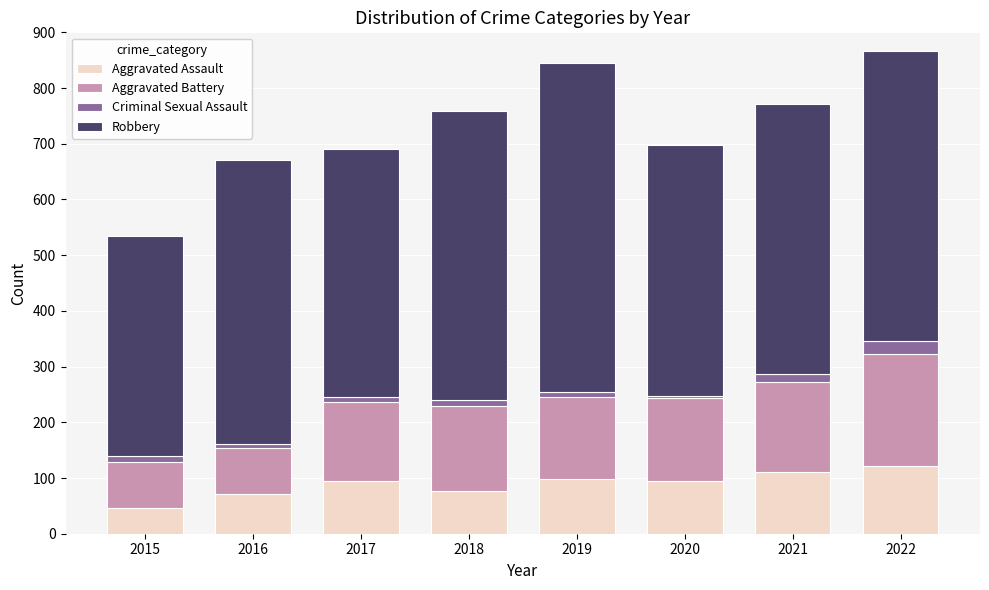

What is the average value of the Aggravated Assault series?

89